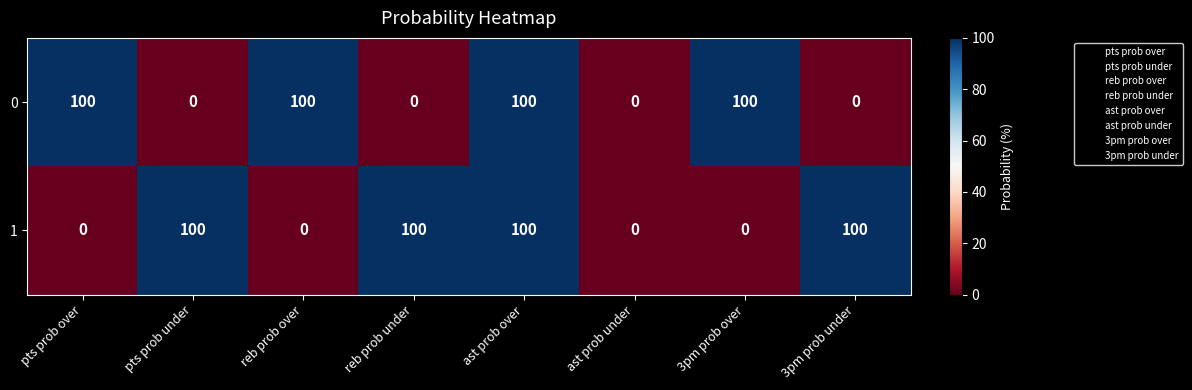

Reading left to right, transcribe all the data shown in this chart.

0: pts prob over=100	pts prob under=0	reb prob over=100	reb prob under=0	ast prob over=100	ast prob under=0	3pm prob over=100	3pm prob under=0
1: pts prob over=0	pts prob under=100	reb prob over=0	reb prob under=100	ast prob over=100	ast prob under=0	3pm prob over=0	3pm prob under=100